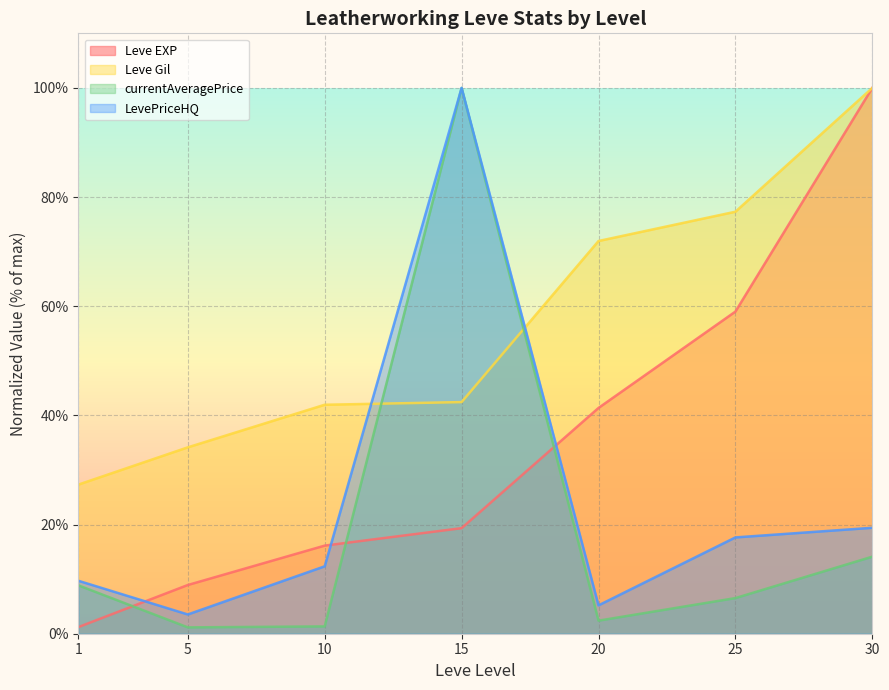

Rank the categories by Leve Gil value from lowest to highest.

1, 5, 10, 15, 20, 25, 30